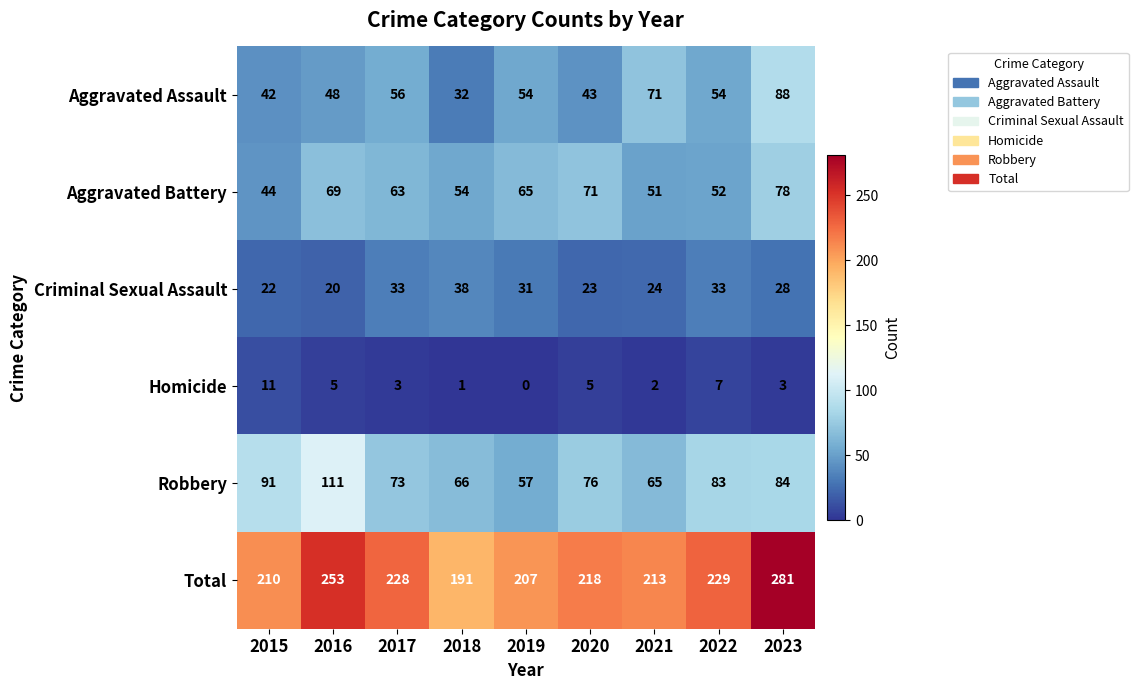

What is the maximum value for Aggravated Battery?

78